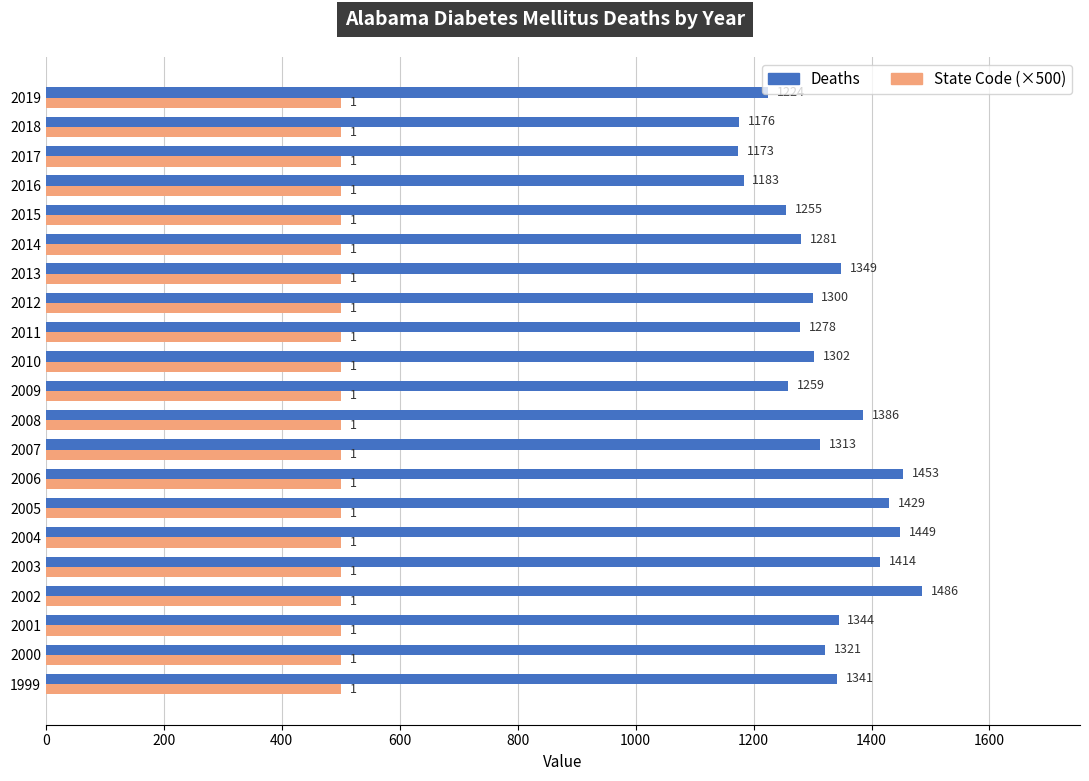

What is the sum of all Deaths values?

27716